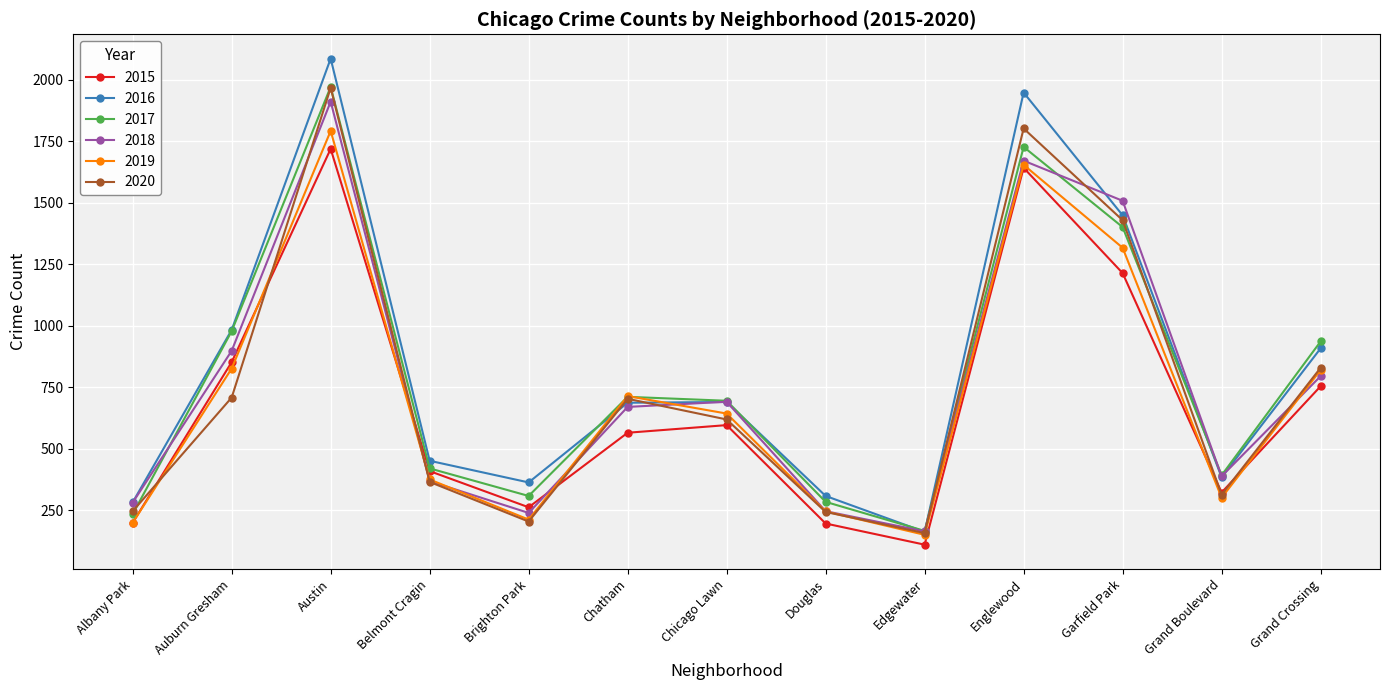

How many lines are shown in the chart?

6